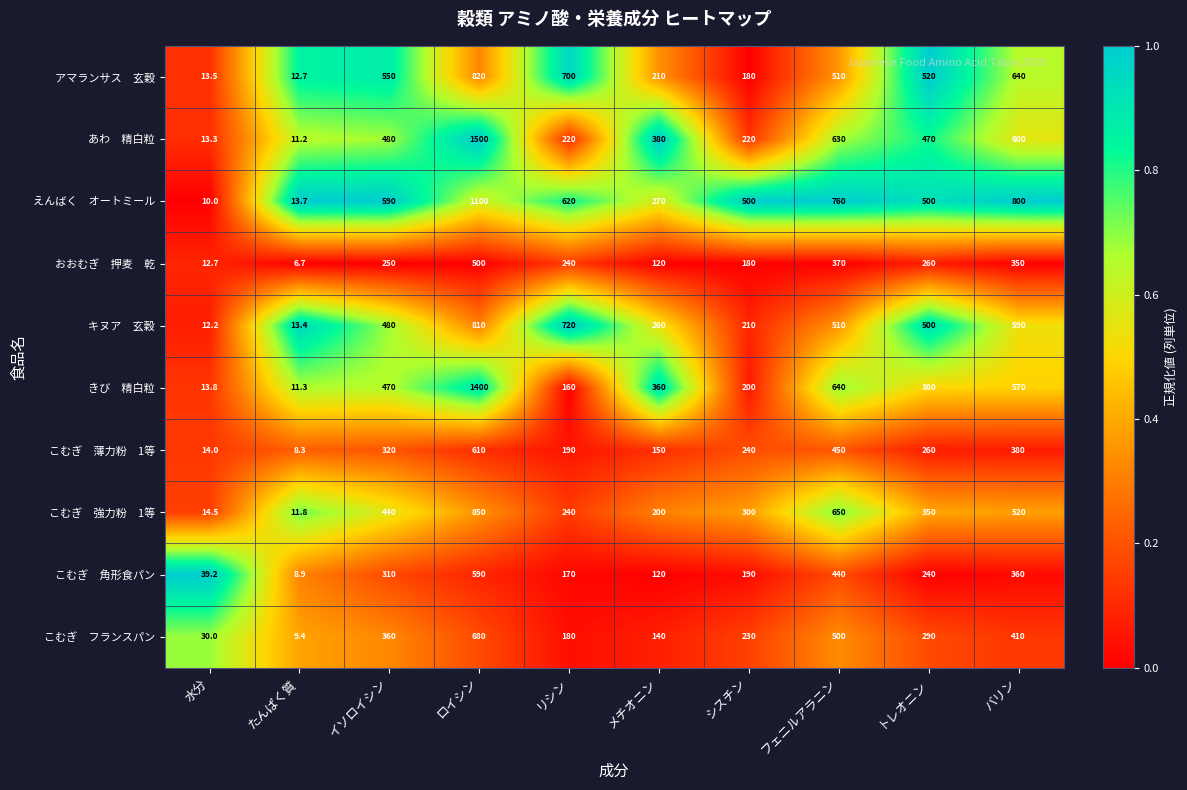

What is the minimum value shown in the chart?

6.7